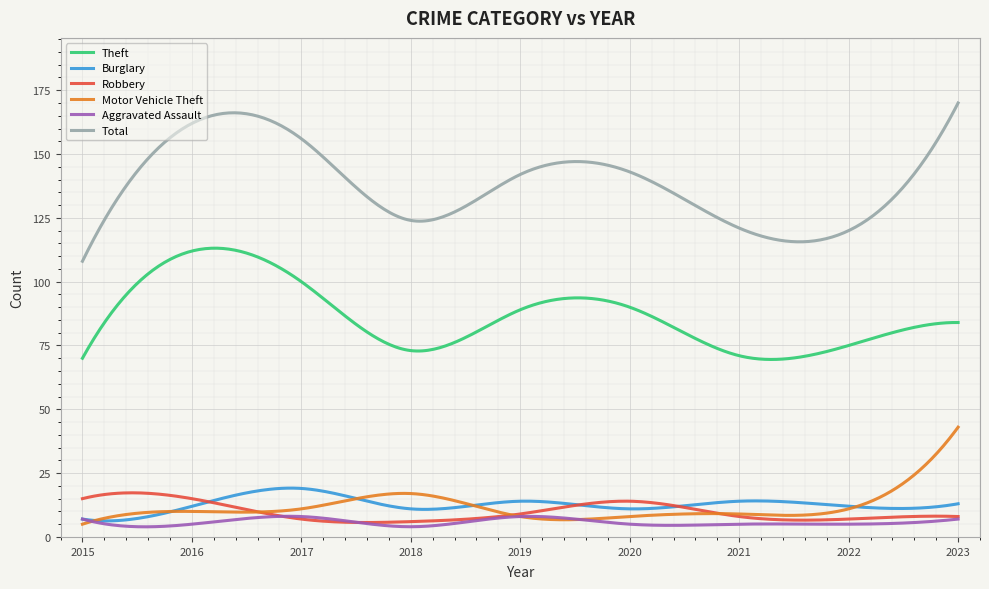

List the series in order of their peak value, highest first.

Total, Theft, Motor Vehicle Theft, Burglary, Robbery, Aggravated Assault